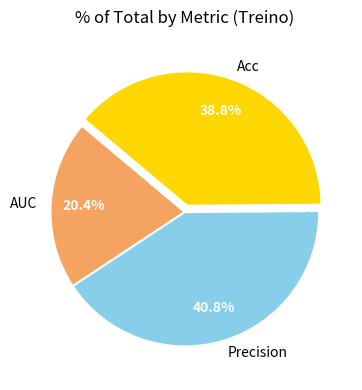

Is it true that Precision is 41% of the pie?

True